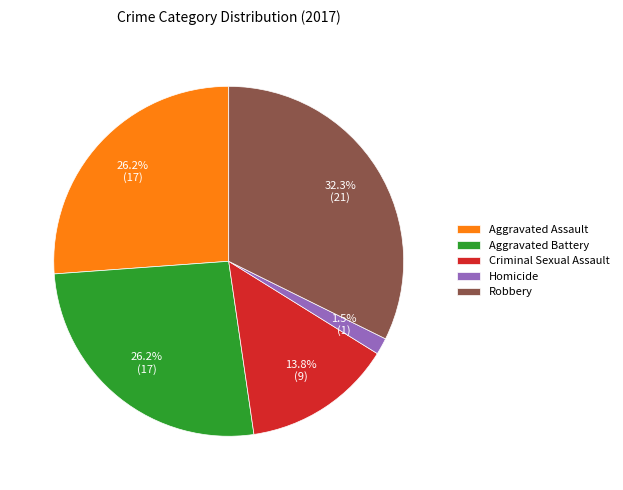

Is there any slice that represents more than half of the pie?

No